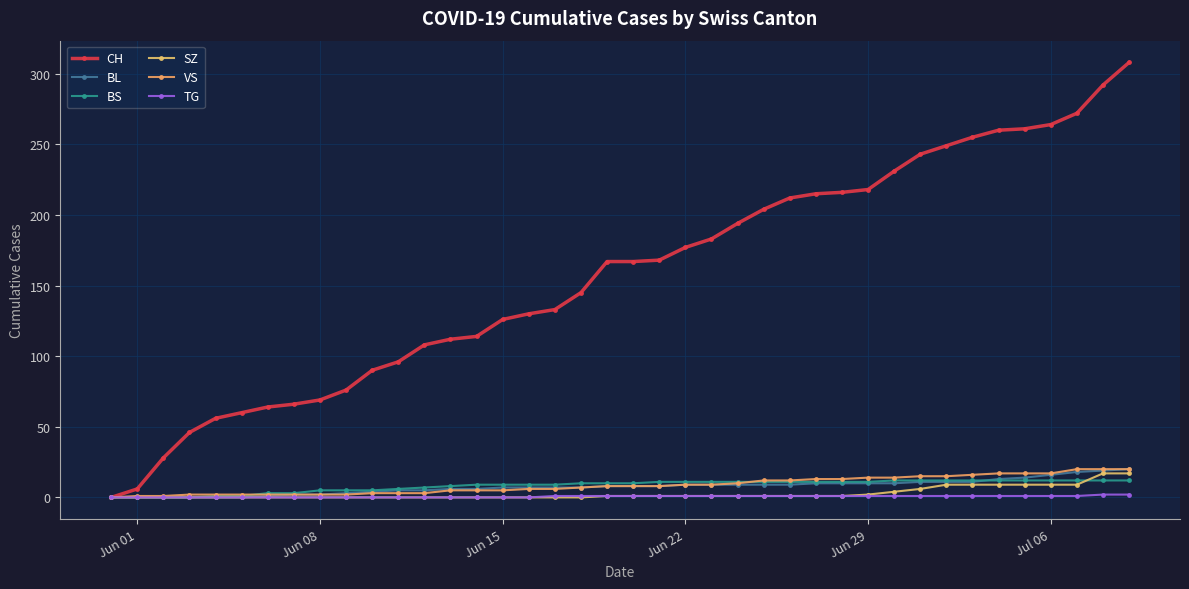

How many distinct data groups are displayed?

6